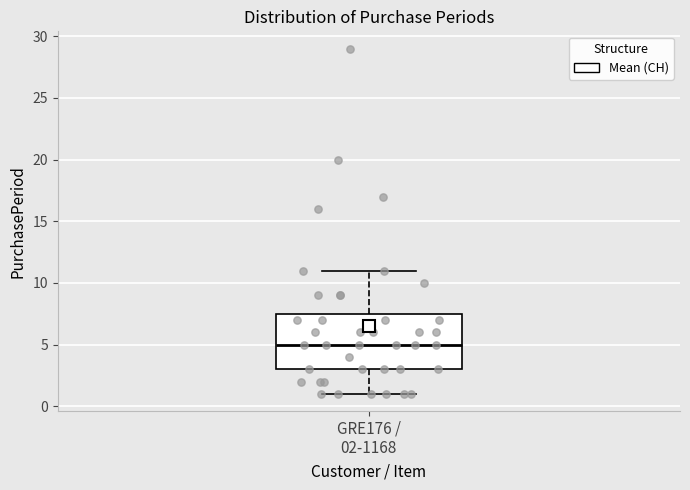

Read this box plot against the y-axis: the position of the median line, the range covered by the box, and the ends of both whiskers. The values are not printed on the chart, so give them approximately, as read against the axis.

median 5.0, box 3.0 to 7.5, whiskers 1.0 to 11.0